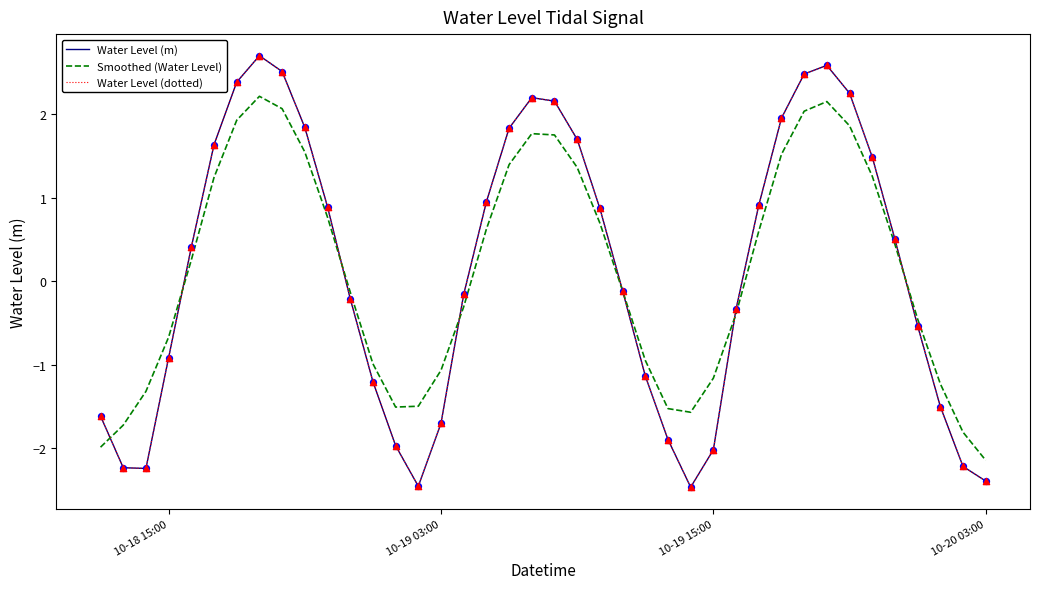

At how many categories does at least one series exceed 2?

8